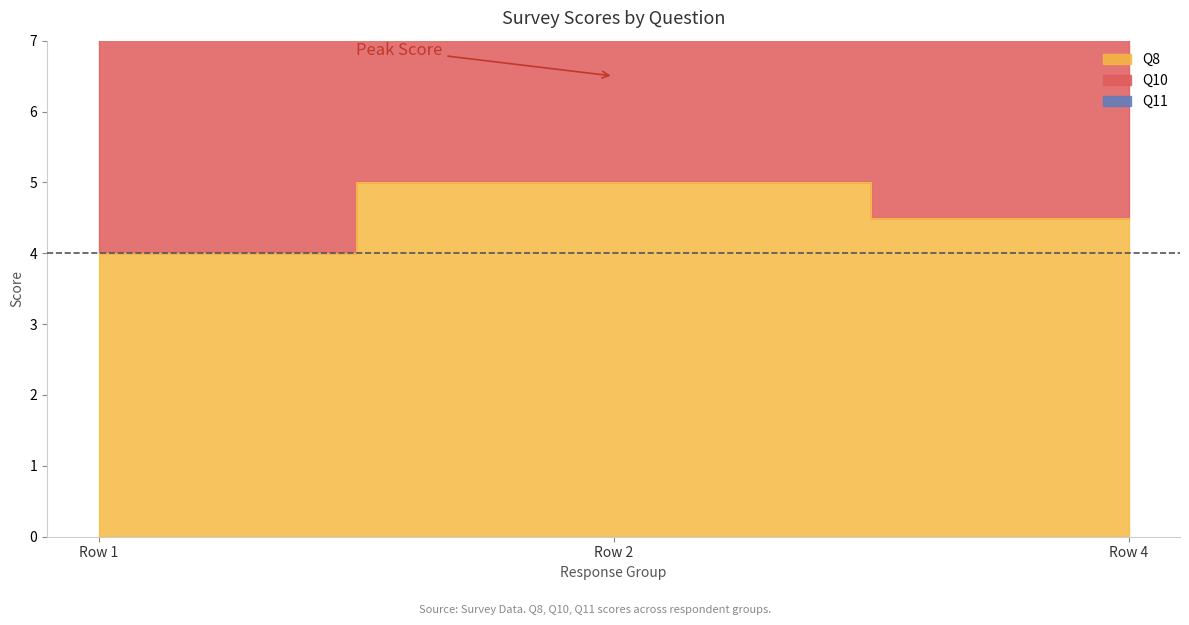

What is the spread (max minus min) of values at Row 1?

4.0